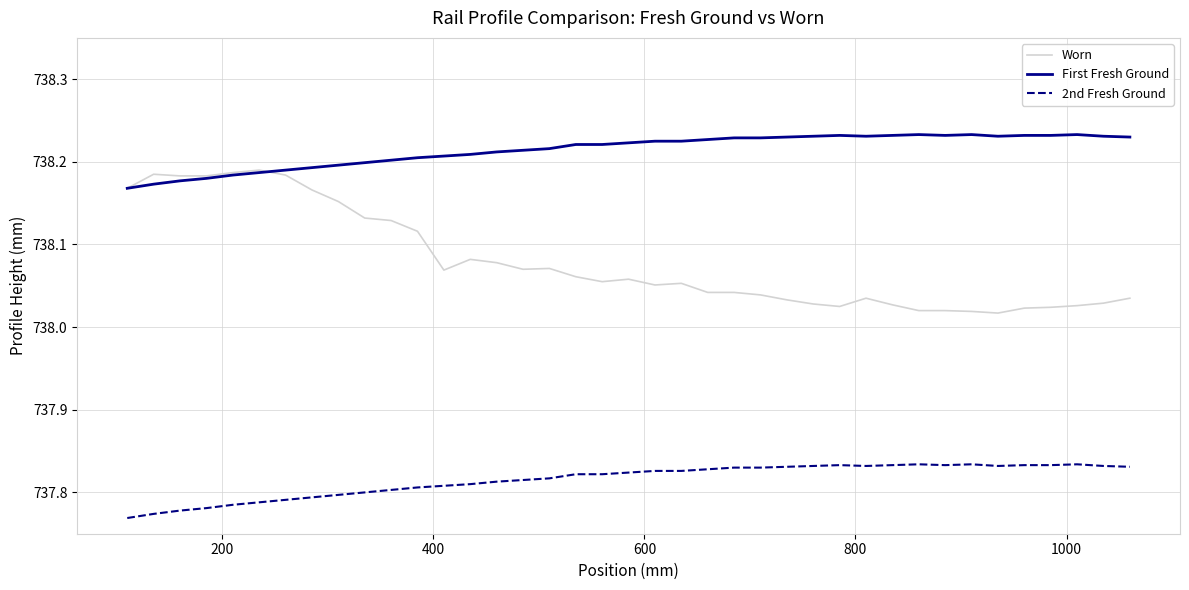

Which series has the largest total across all categories?

First Fresh Ground